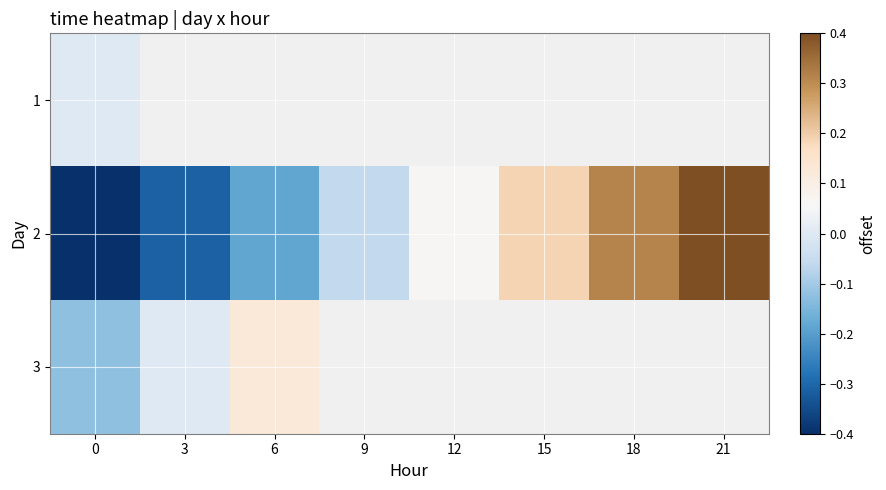

What is the difference between the maximum and minimum values in the 2 series?

0.9